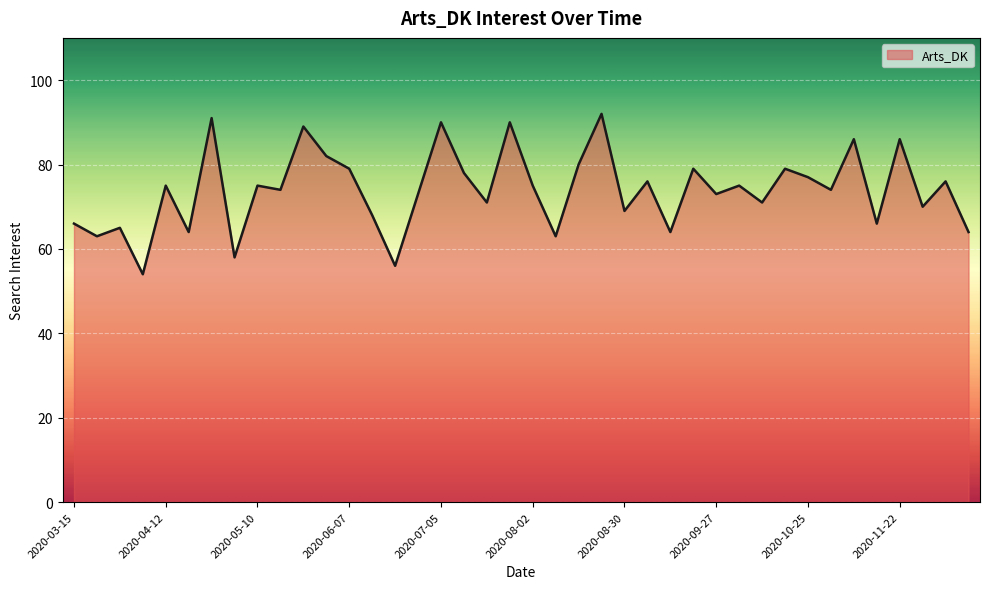

What is the smallest value displayed?

54